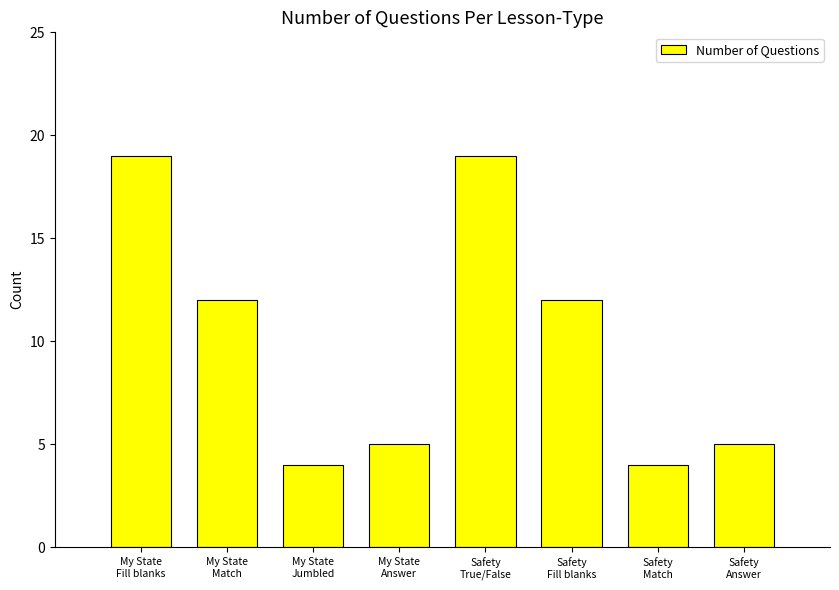

Does the chart contain stacked bars?

No